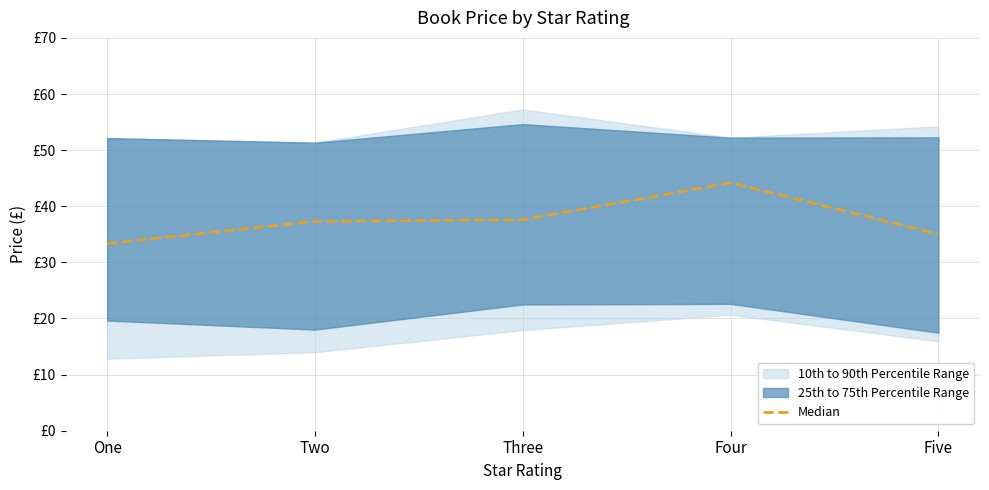

At which label is the value closest to 38?

Three